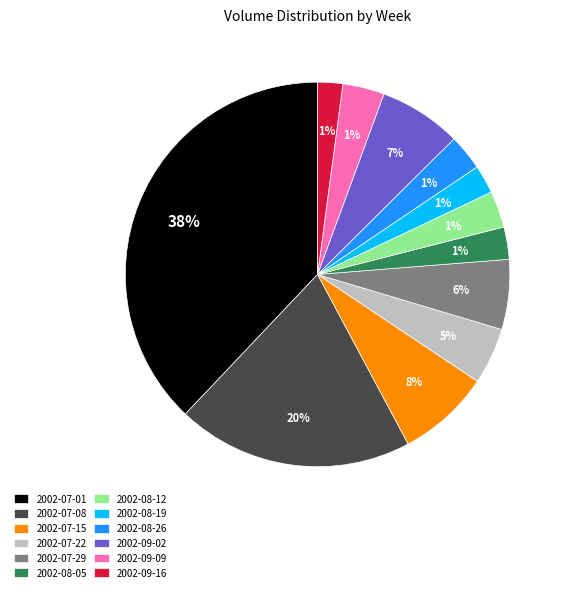

Does any single category account for the majority?

No